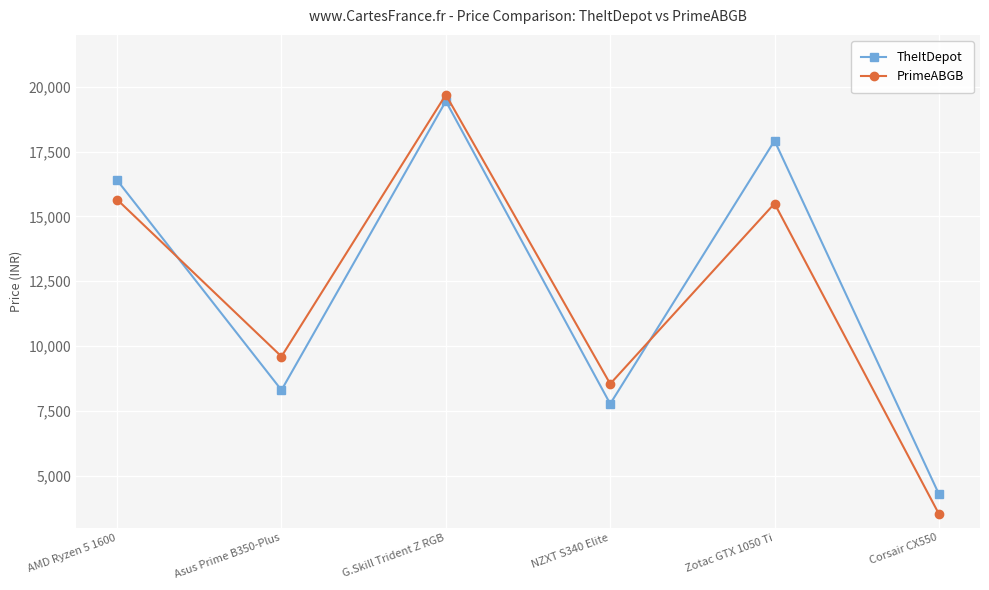

Between Asus Prime B350-Plus and Zotac GTX 1050 Ti, which series saw the biggest shift?

TheItDepot